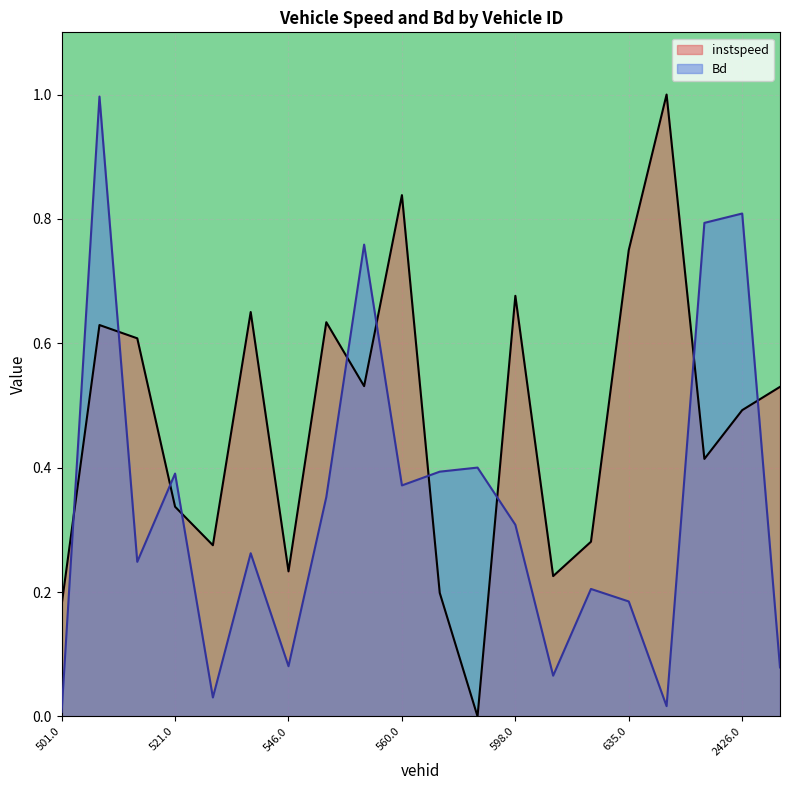

What is the greatest value displayed?

1.0